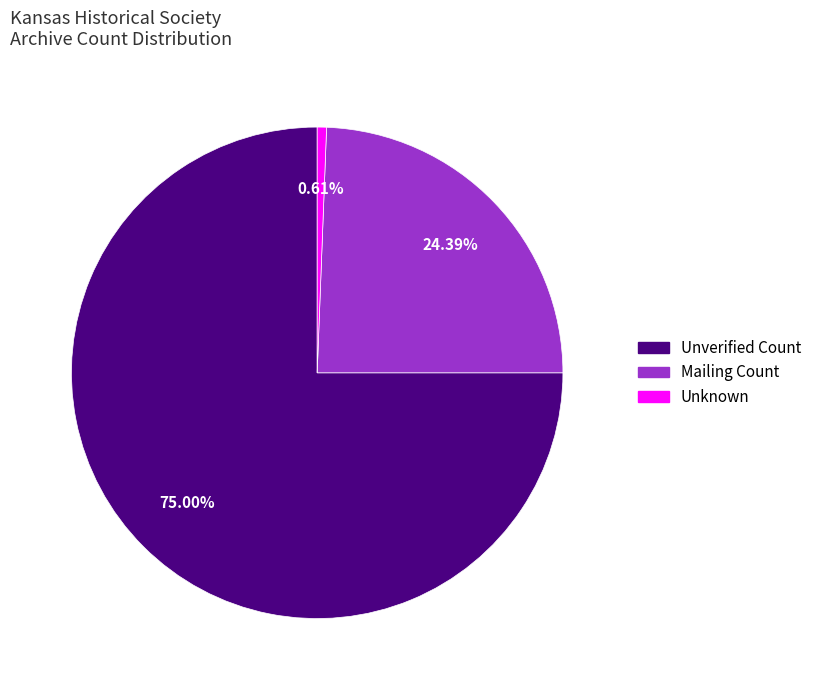

How many slices are in this pie chart?

3